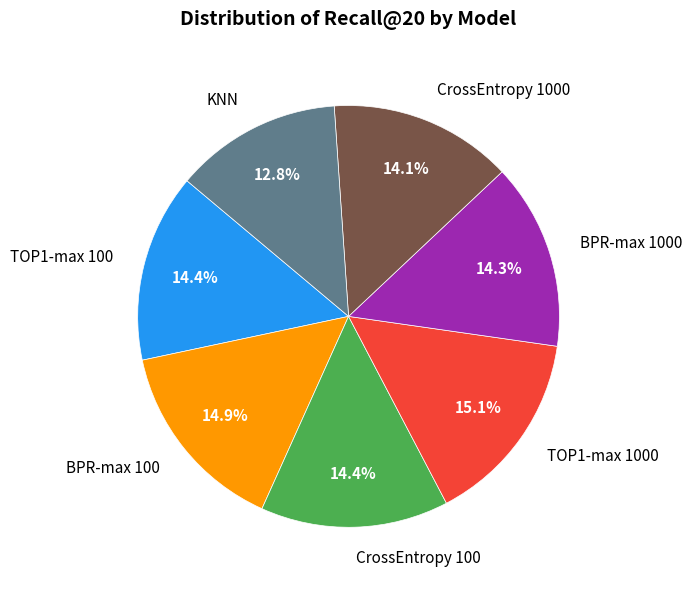

The TOP1-max 100 slice represents 14% of the pie. True or false?

True